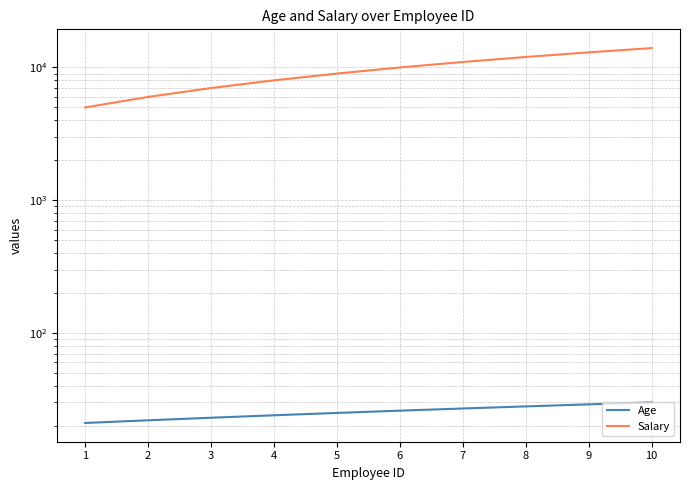

At how many categories does at least one series exceed 763?

10